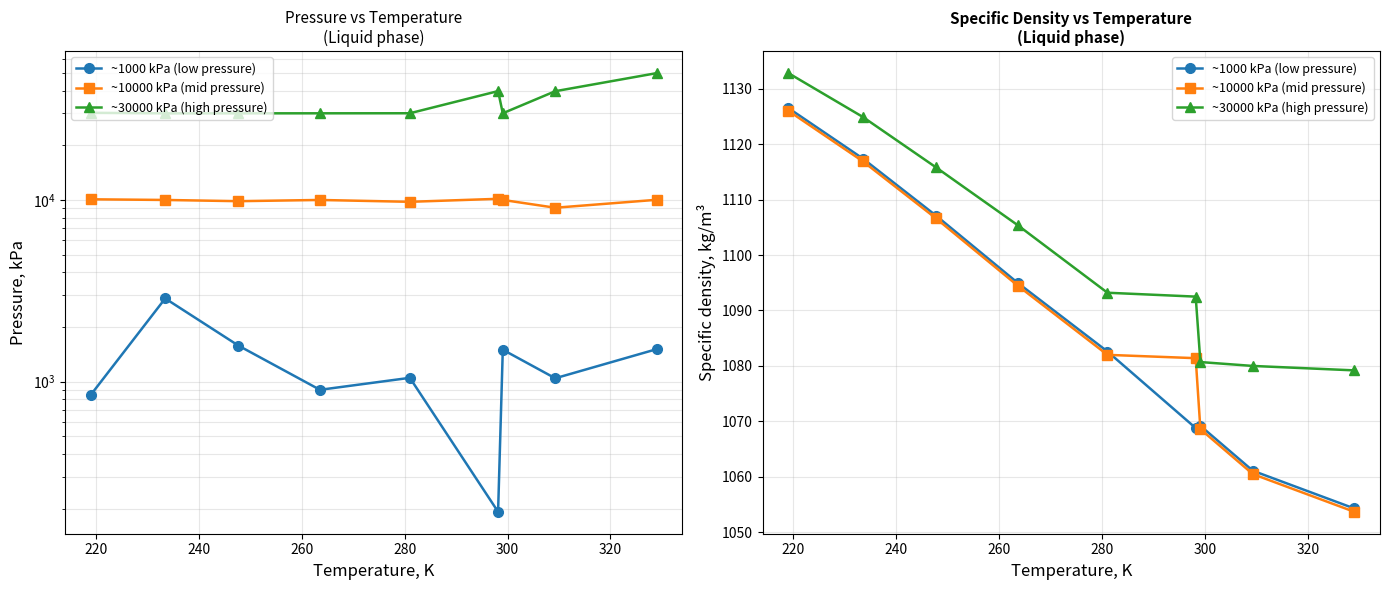

True or false: ~1000 kPa (low pressure) and ~10000 kPa (mid pressure) intersect in this chart.

True